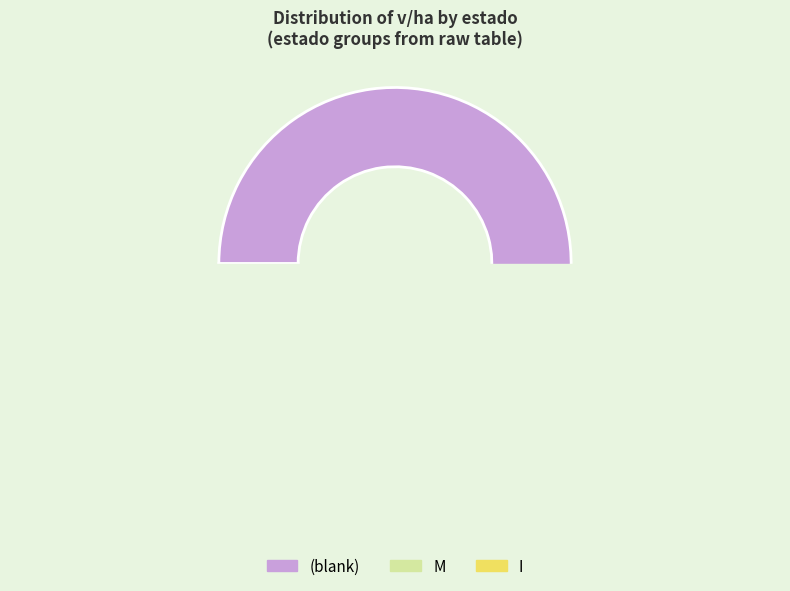

Which category has the smallest portion of the pie?

I